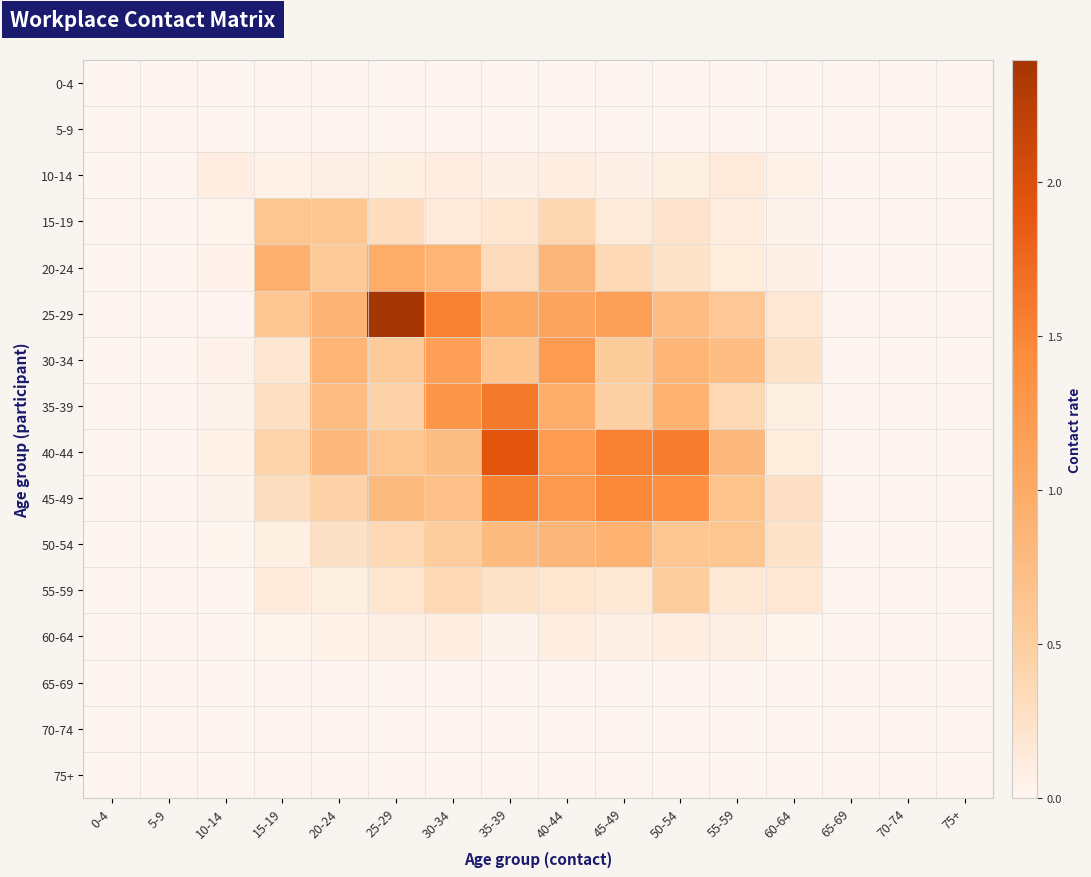

Which series has the largest total across all categories?

25-29